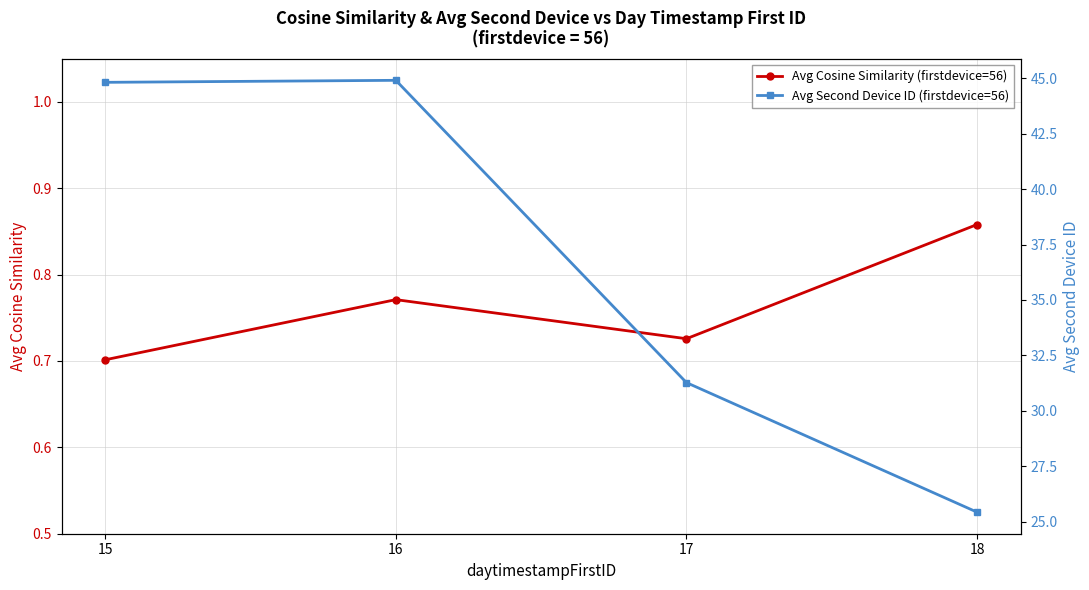

Reading left to right, extract all data points from this chart.

Avg Cosine Similarity (firstdevice=56): 15=0.7	16=0.8	17=0.7	18=0.9
Avg Second Device ID (firstdevice=56): 15=44.8	16=44.9	17=31.3	18=25.4